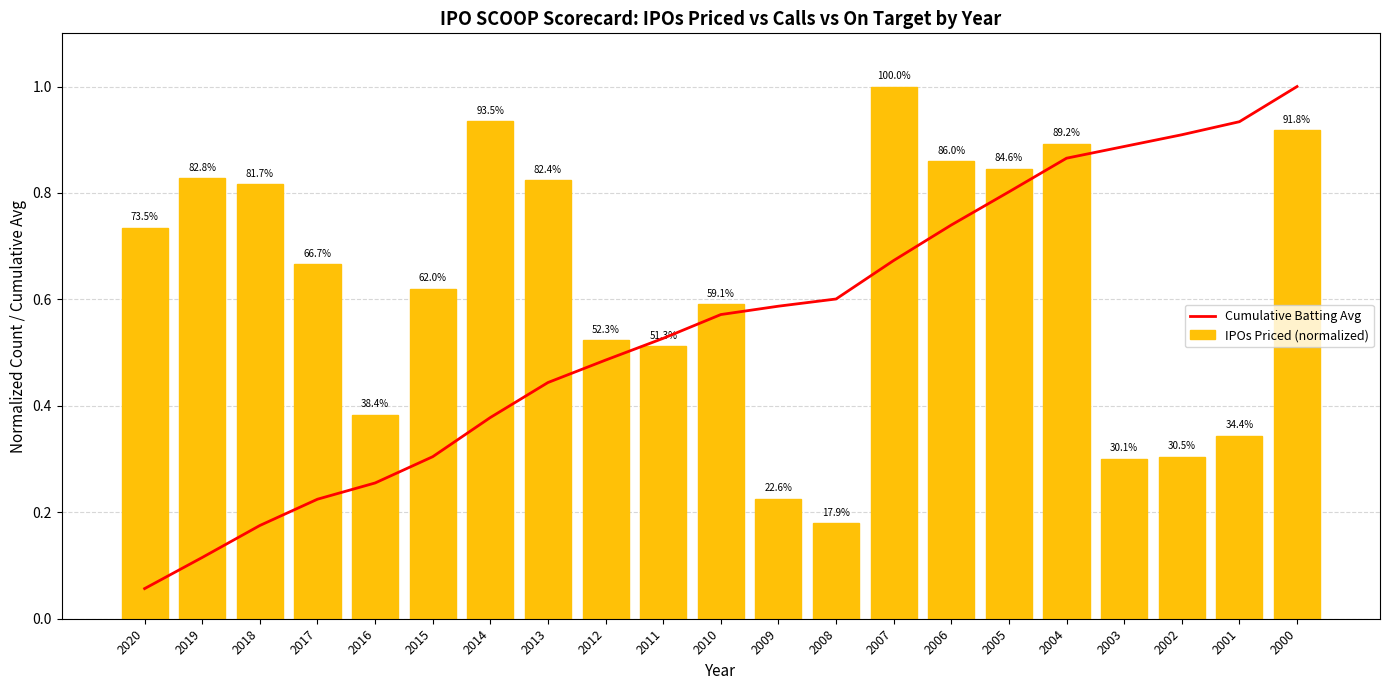

What is the approximate value of Cumulative Batting Avg at 2017?

0.2